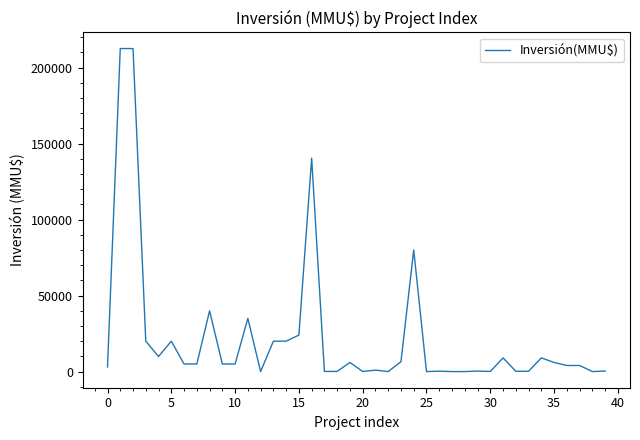

What is the difference between the maximum and minimum values?

212500